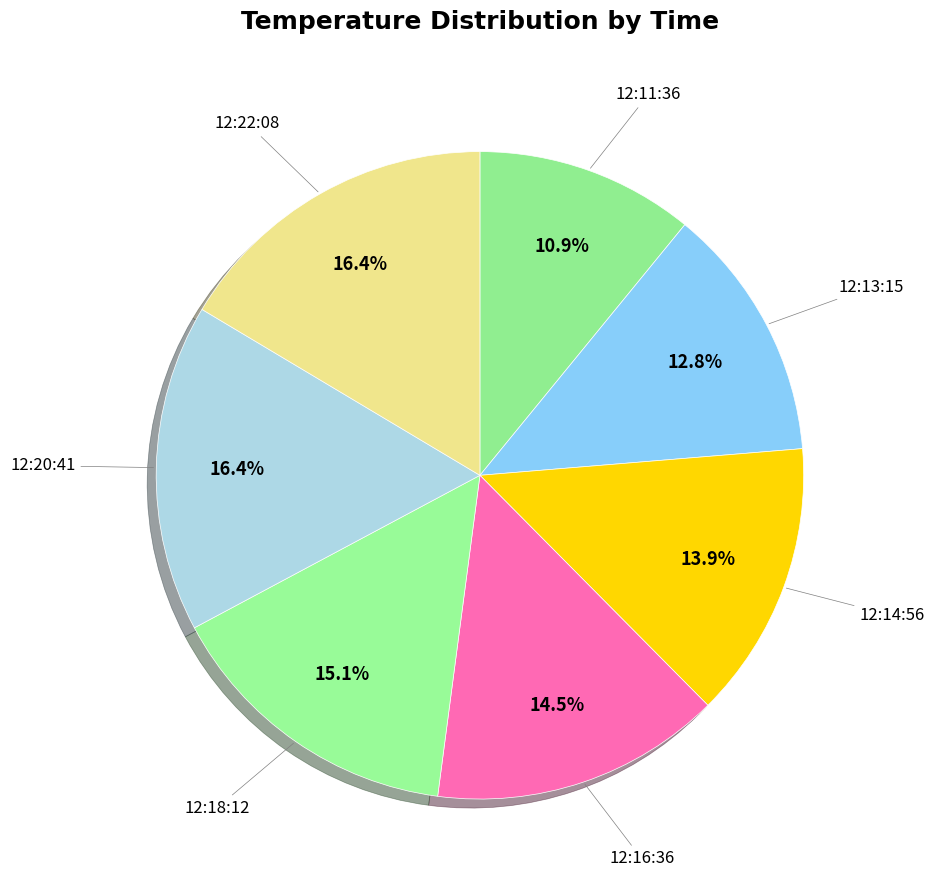

Count the number of slices in the pie.

7